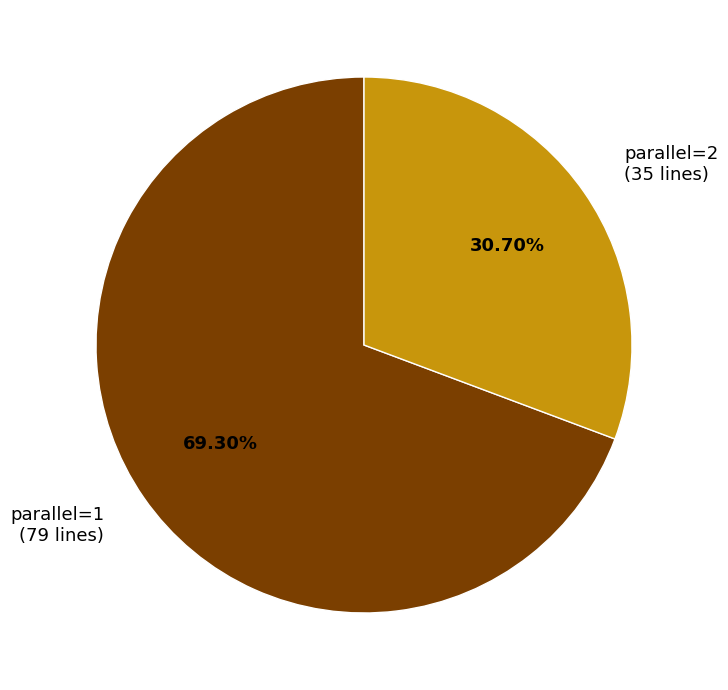

Which category has the biggest portion of the pie?

parallel=1